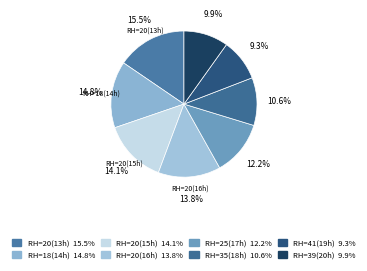

Count the number of slices in the pie.

8